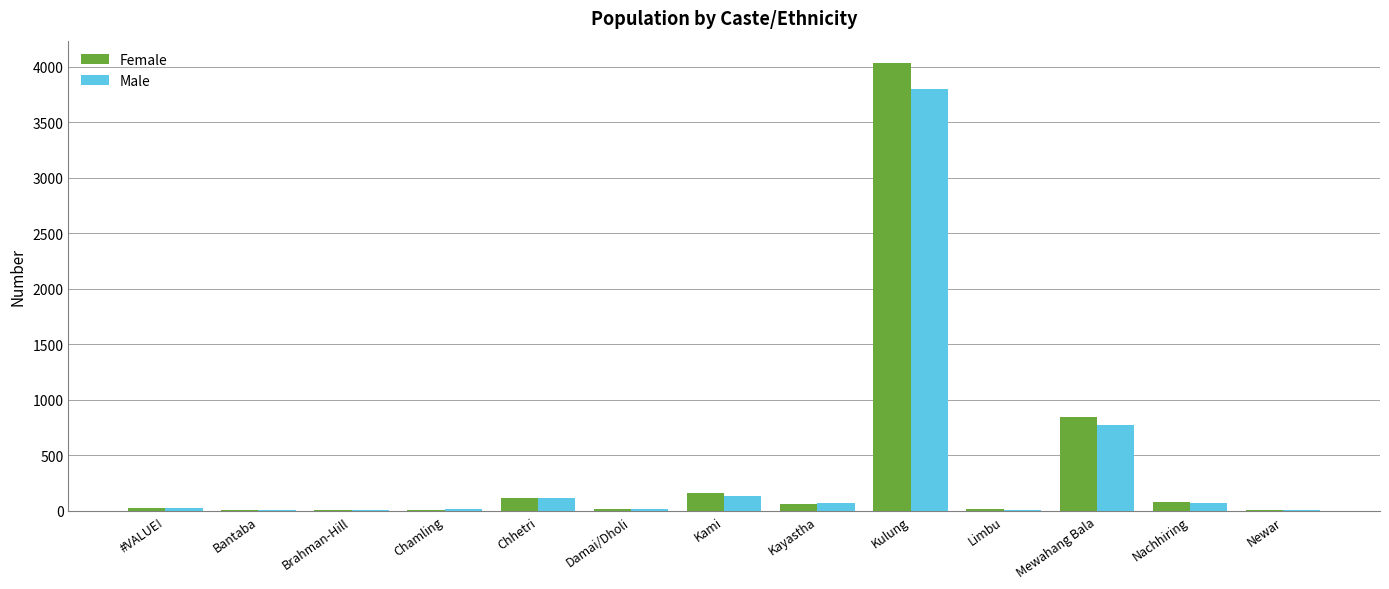

At which category is the sum across all series the highest?

Kulung